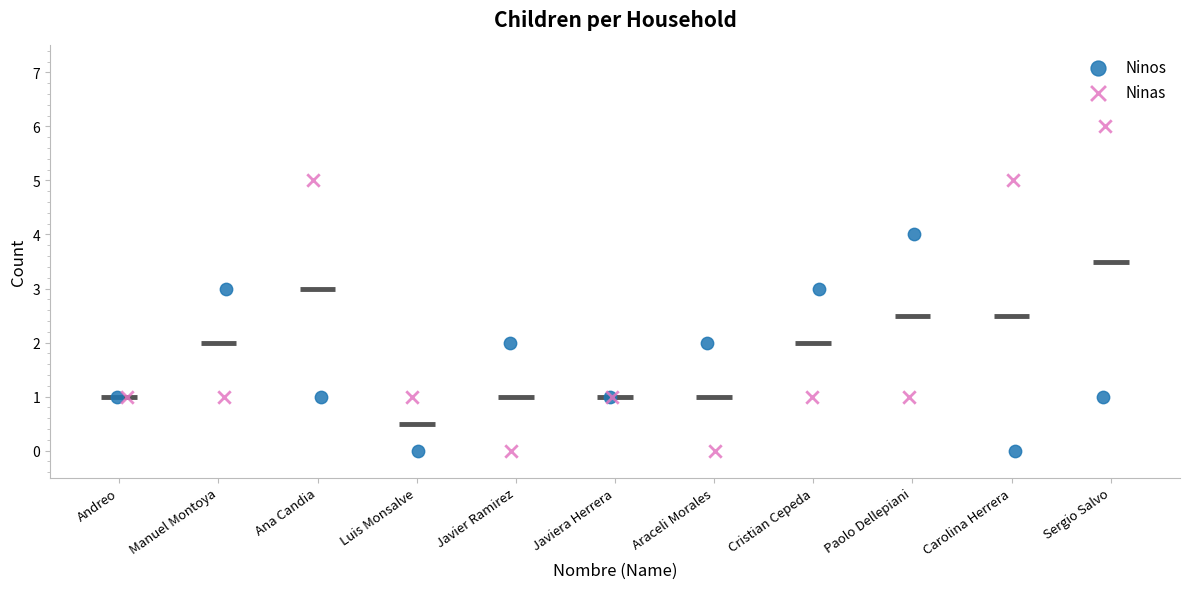

Which series has the widest spread of Y values?

Ninas